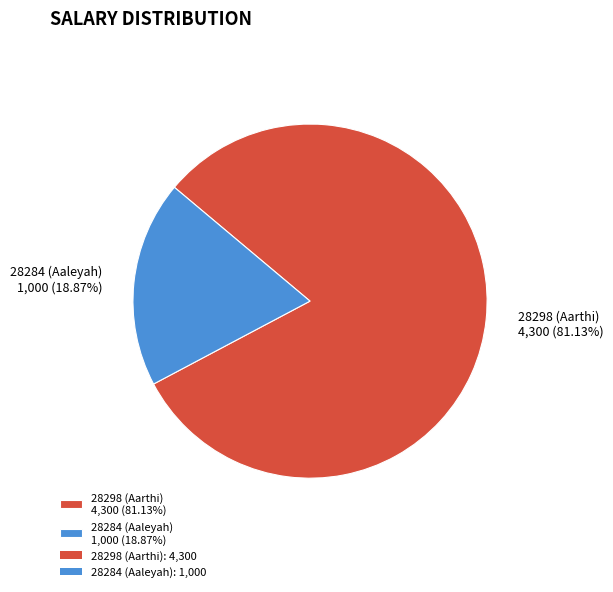

To the nearest percent, what portion does 28298 (Aarthi) represent?

81%